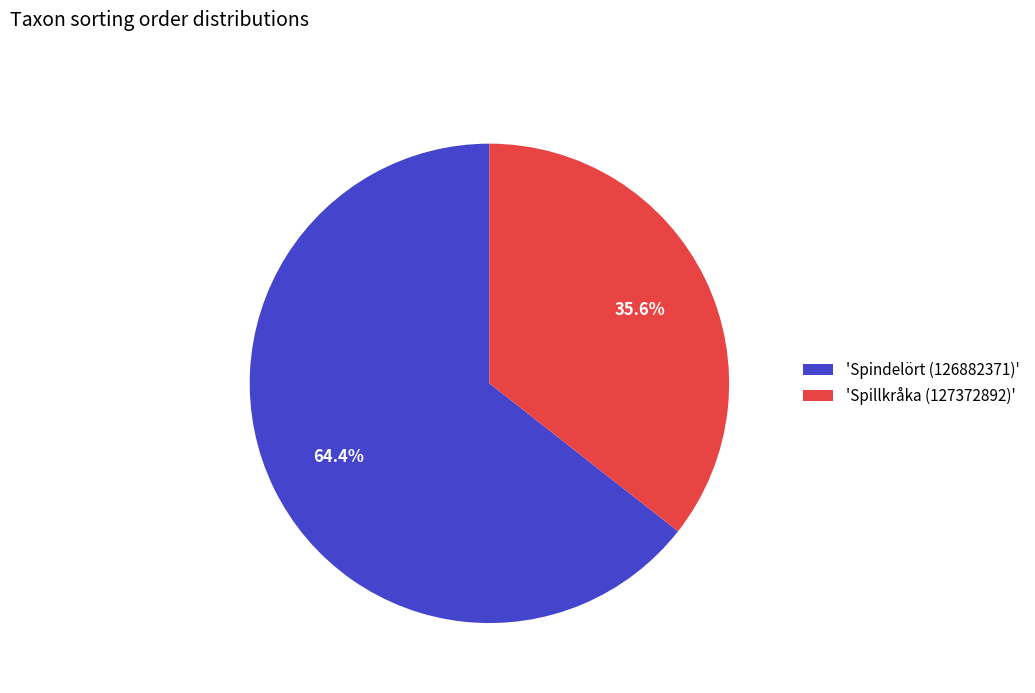

Which category has the smallest portion of the pie?

'Spillkråka (127372892)'